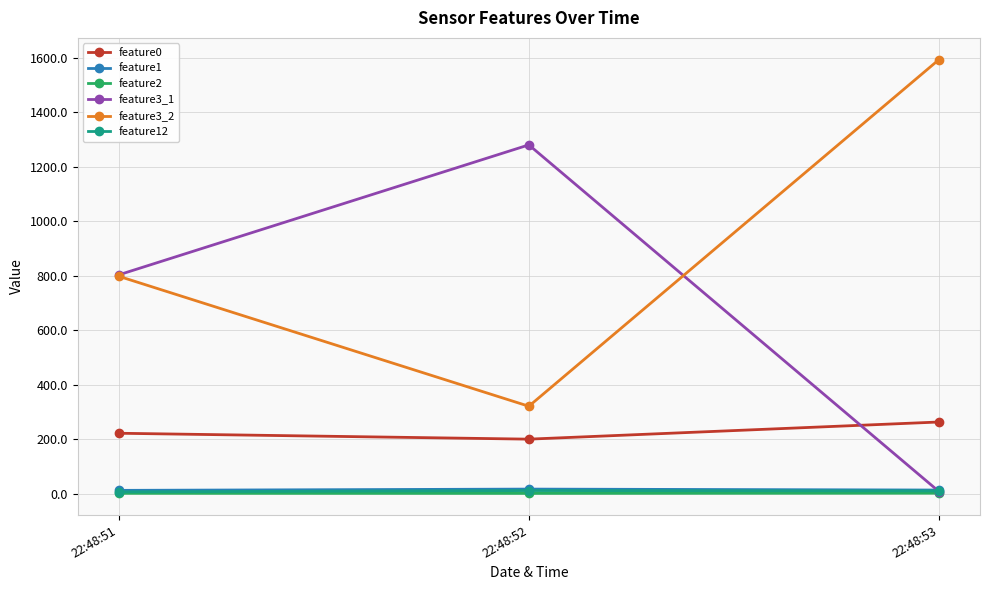

What is the value of the feature3_1 point at the 2nd from the left?

1280.0